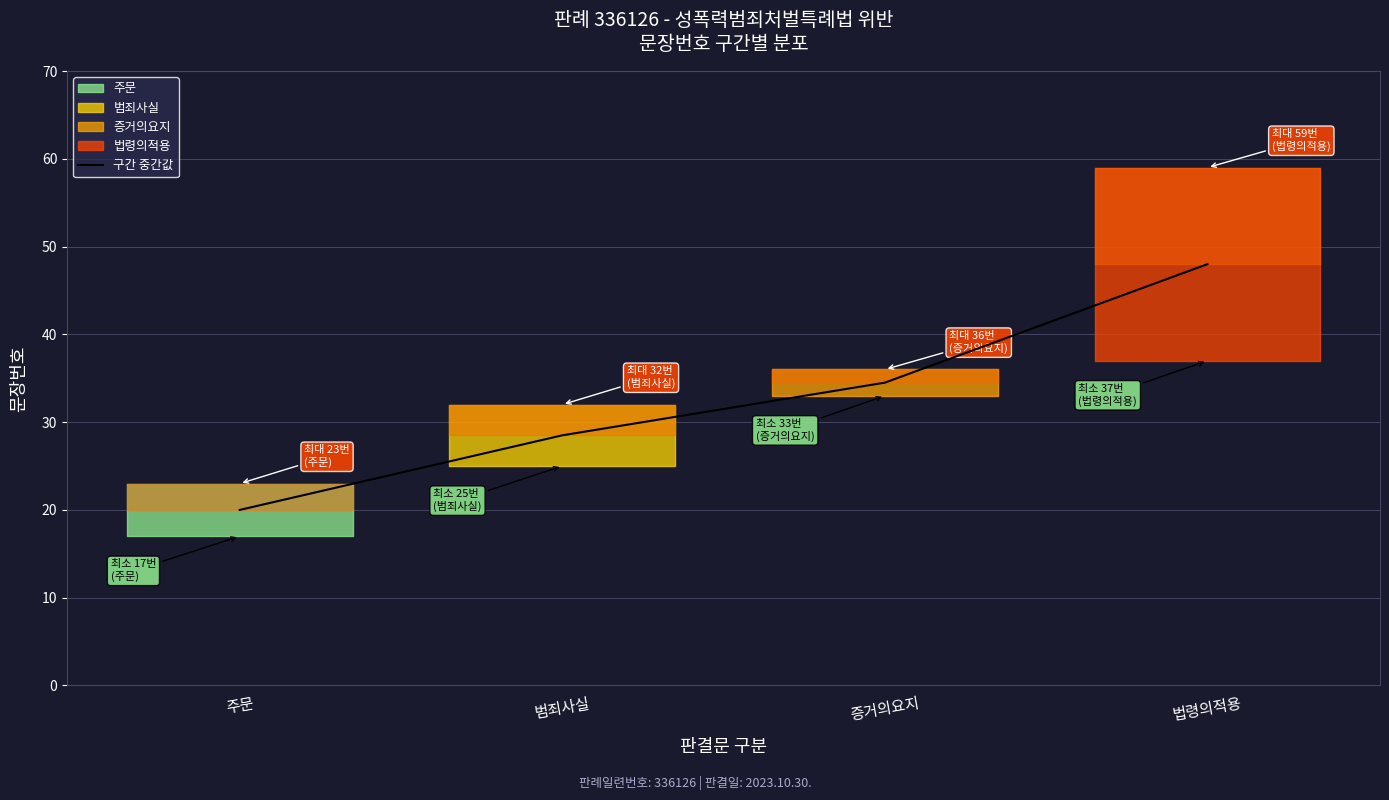

List the labels in order of value, smallest first.

주문, 범죄사실, 증거의요지, 법령의적용